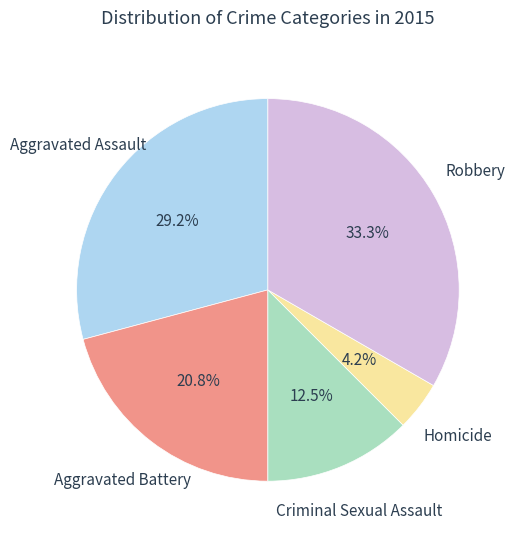

Is there any slice that represents more than half of the pie?

No